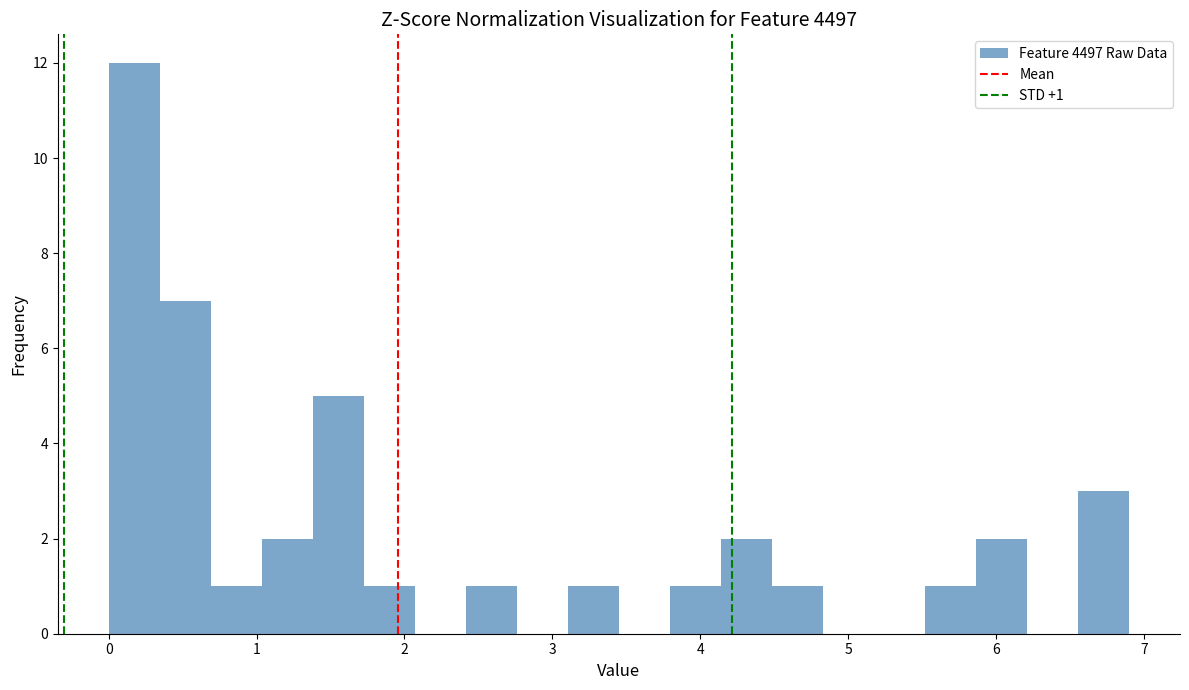

Around what value on the x-axis is the tallest bar? Give the approximate position of its centre, as read against the axis.

0.2